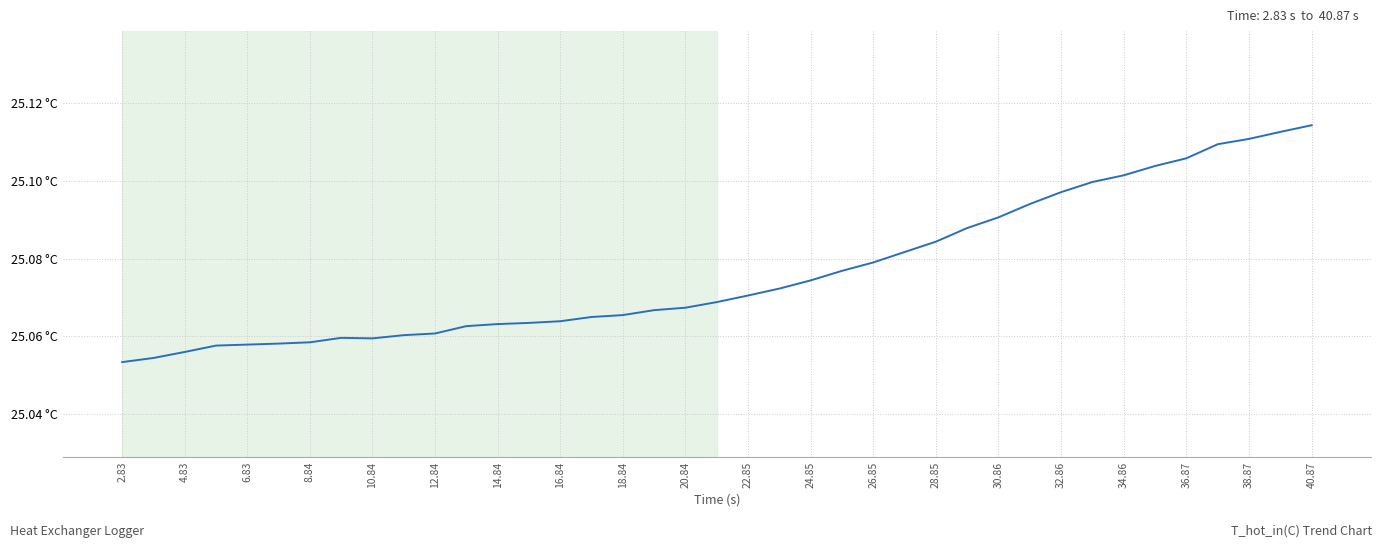

At which category does the chart reach its minimum across all series?

2.83